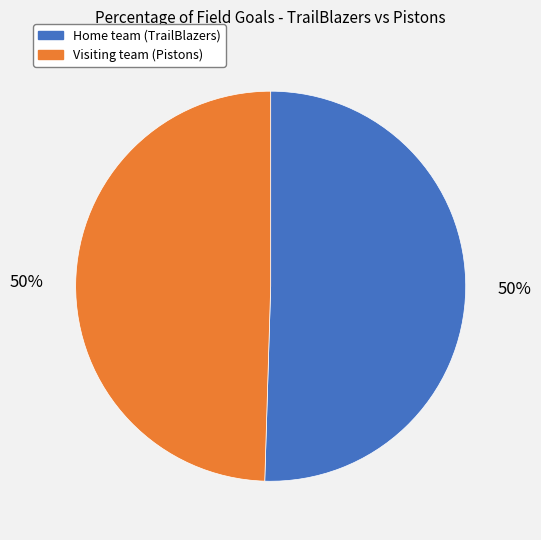

How many segments does this pie chart have?

2